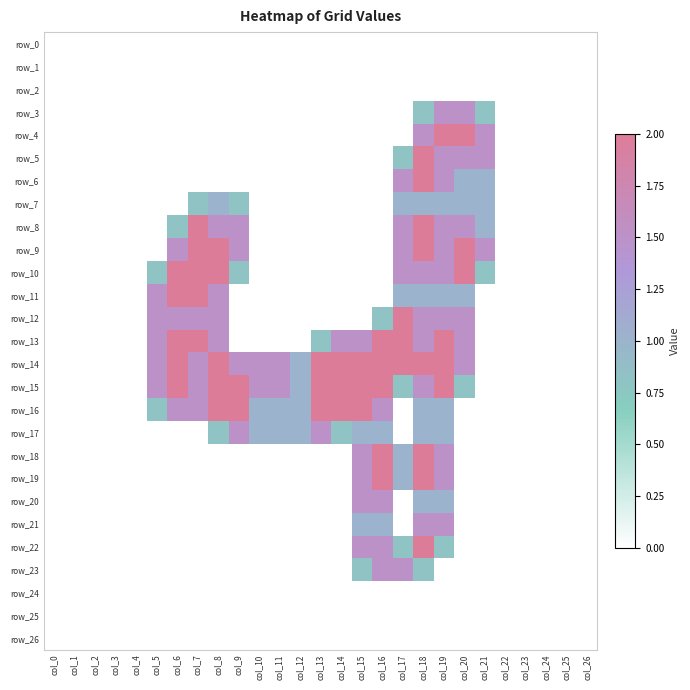

What is the sum of all row_5 values?

7.3